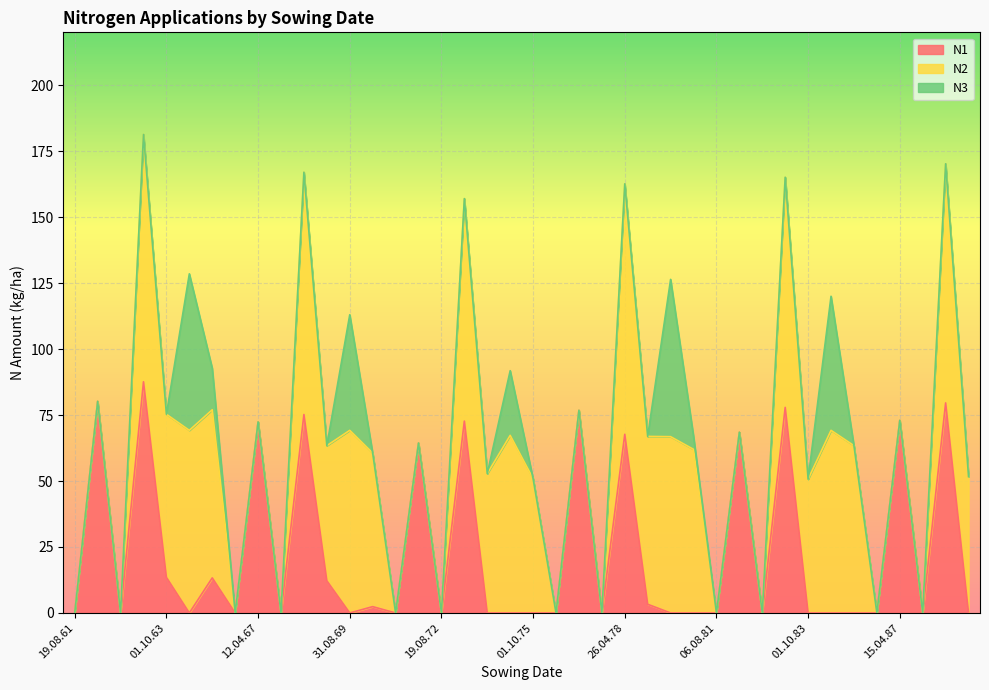

What is the difference between the second highest and minimum values in the N3 series?

59.3